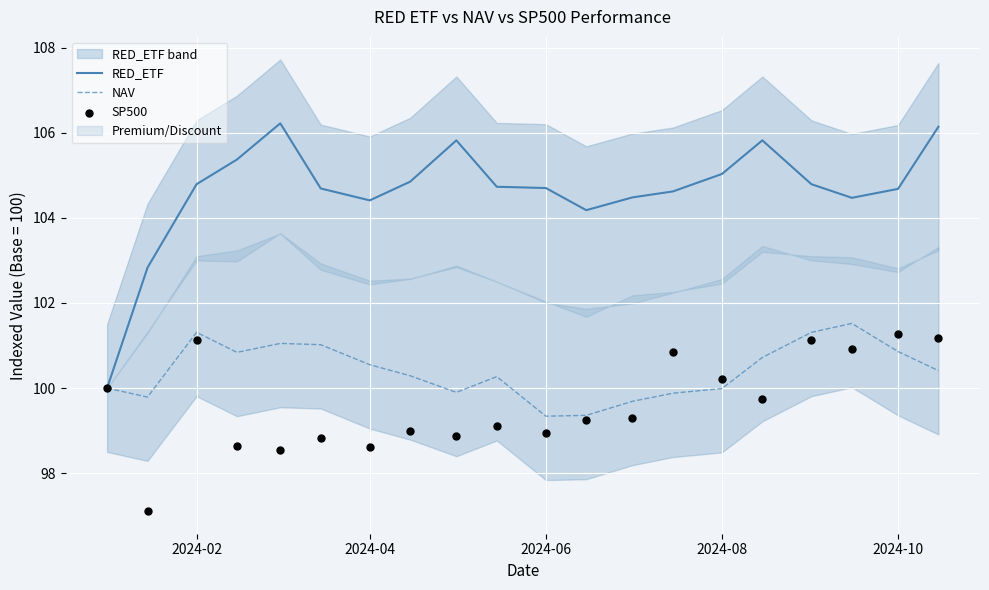

Which series contains the highest Y value?

RED_ETF